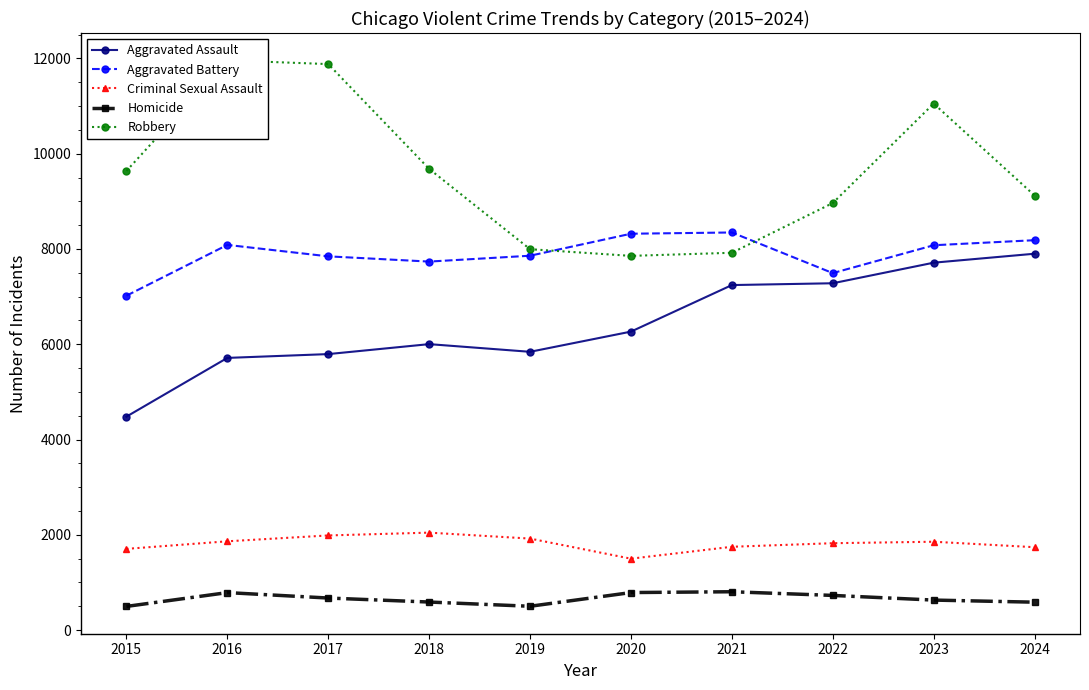

Rank the series at 2023 from highest to lowest value.

Robbery, Aggravated Battery, Aggravated Assault, Criminal Sexual Assault, Homicide